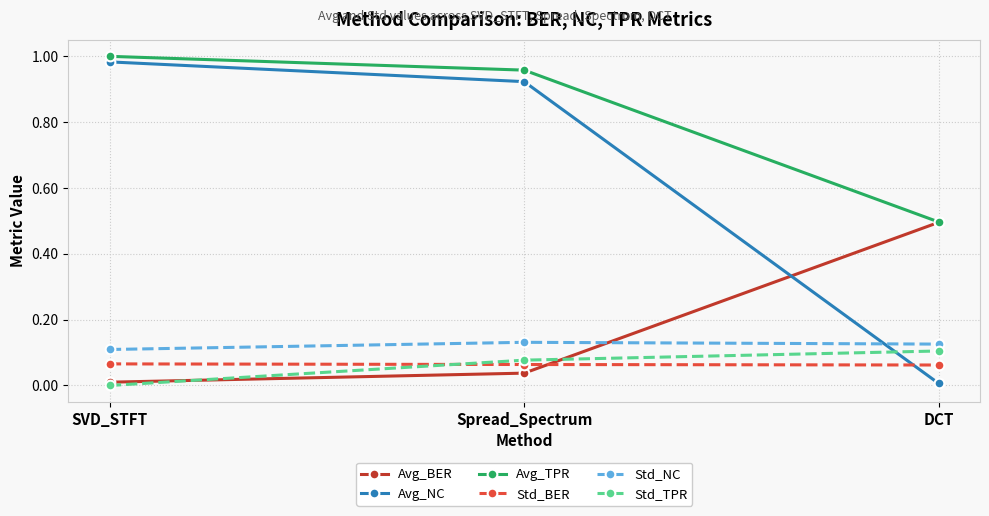

Which series has the largest range (max minus min)?

Avg_NC